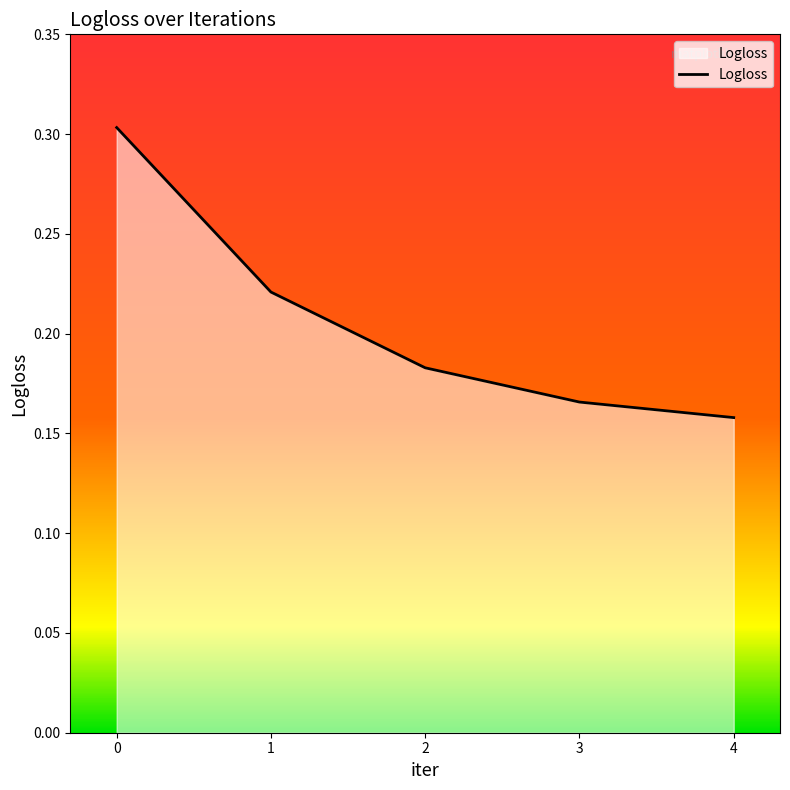

What is the greatest value displayed?

0.3